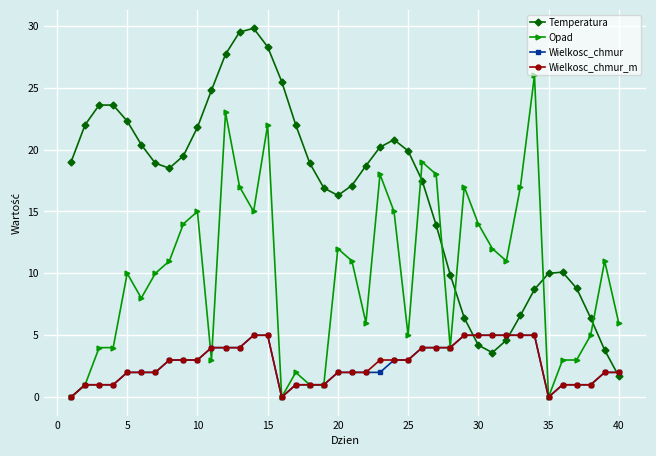

What is the value of the Temperatura point at the 6th from the left?

20.4